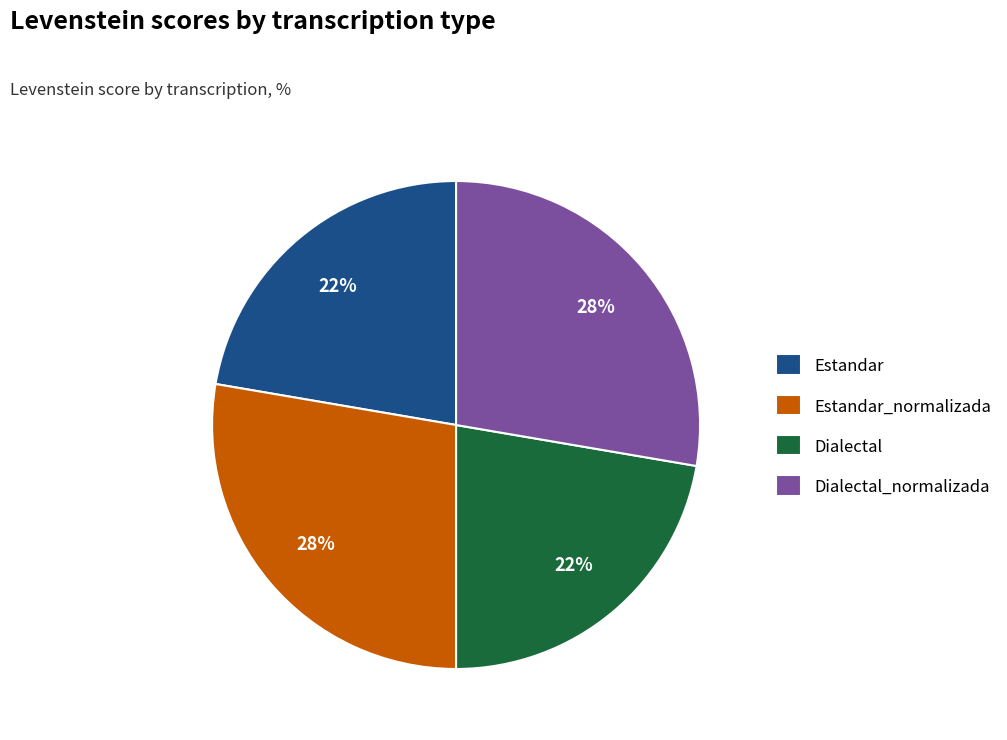

To the nearest percent, what percentage of the pie is Dialectal?

22%